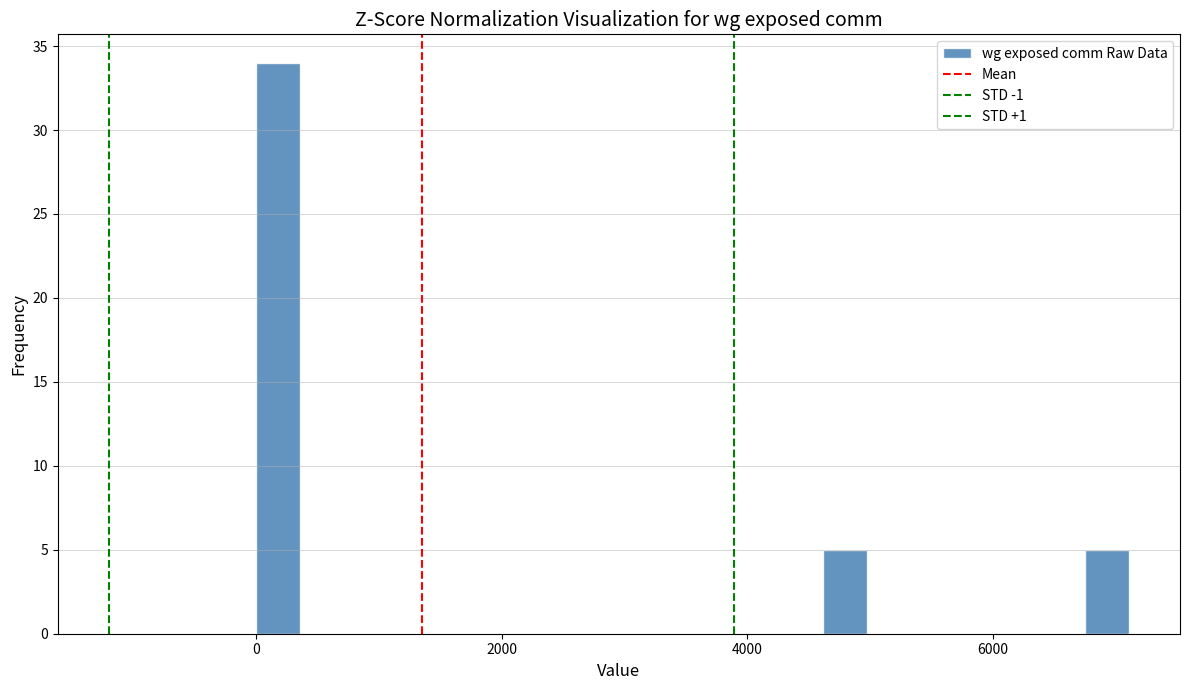

Read against the x-axis, roughly where is the centre of the tallest bar?

200